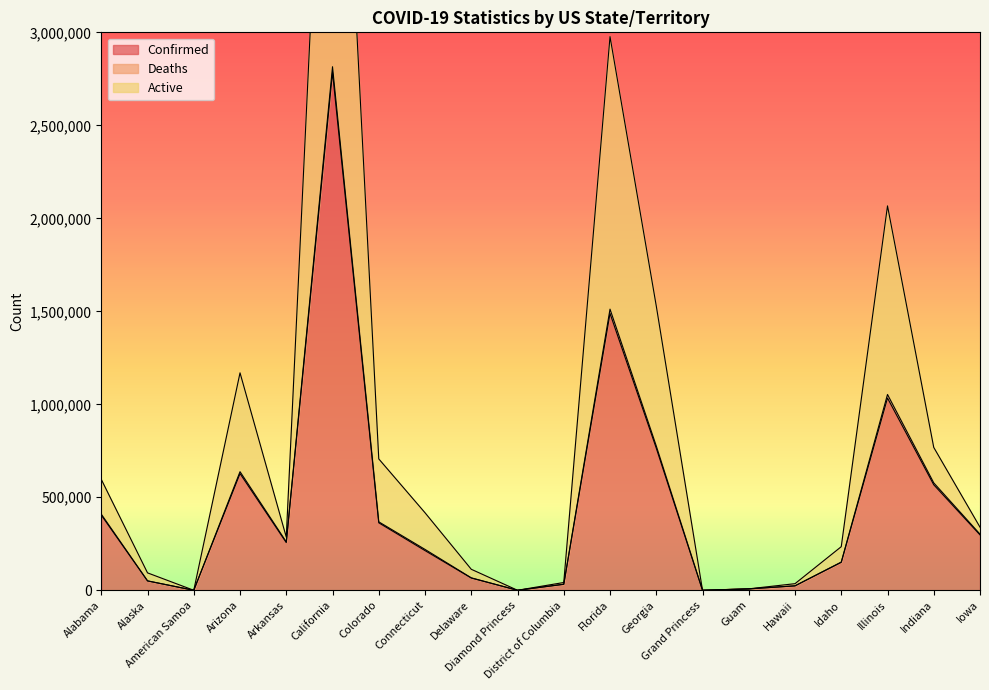

Read the Confirmed value at Colorado.

362825